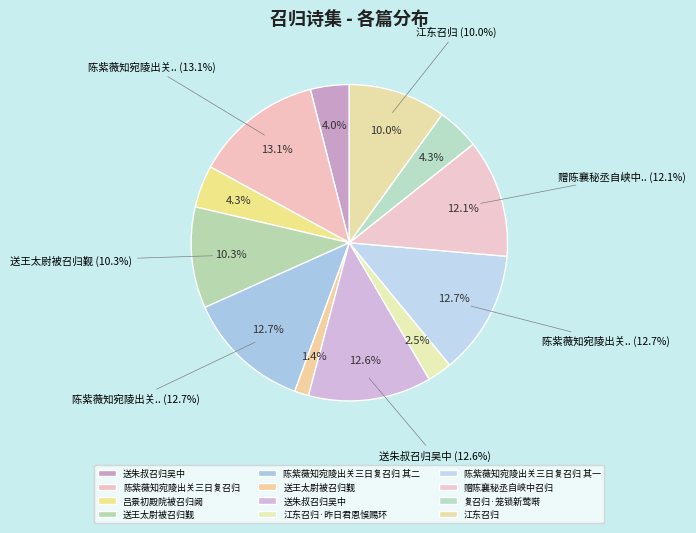

To the nearest percent, what is the average slice percentage?

8%